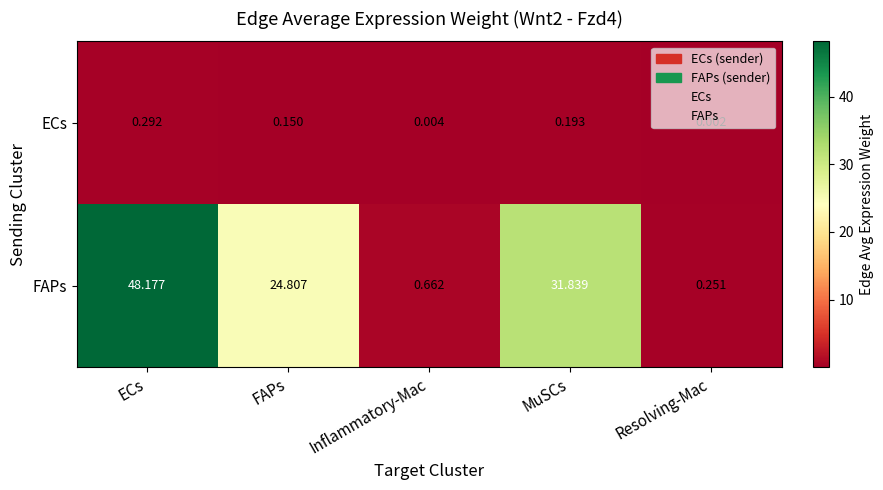

Which series has the largest total across all categories?

FAPs